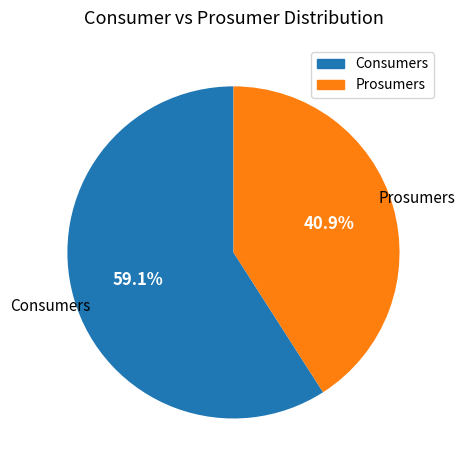

Between Consumers and Prosumers, which is larger?

Consumers